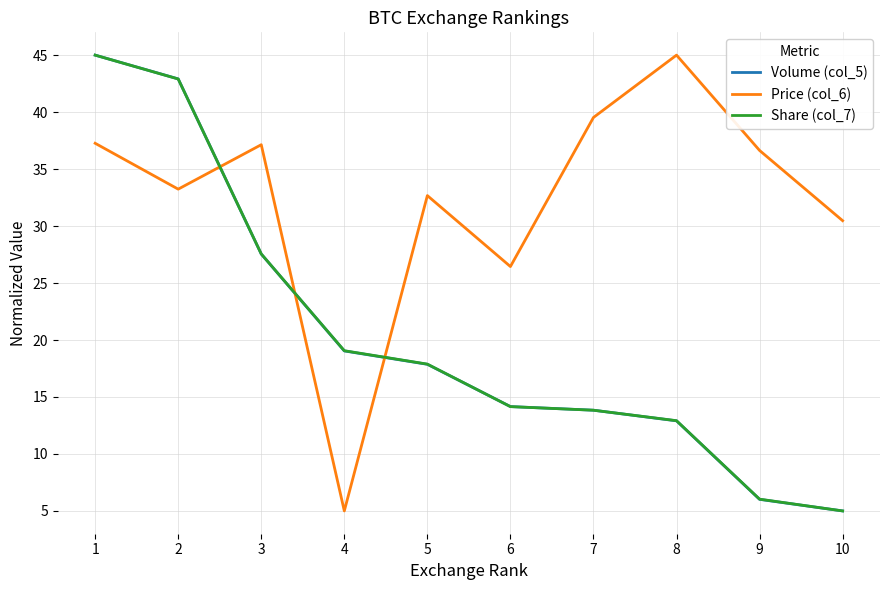

Count the number of categories in the chart.

10